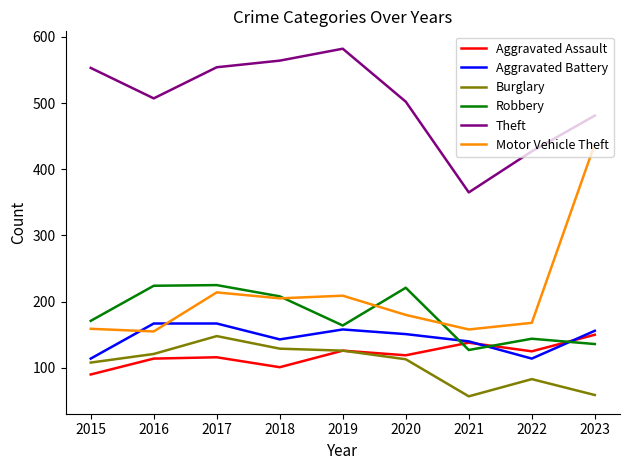

Where does the Motor Vehicle Theft series first go above 180?

2017